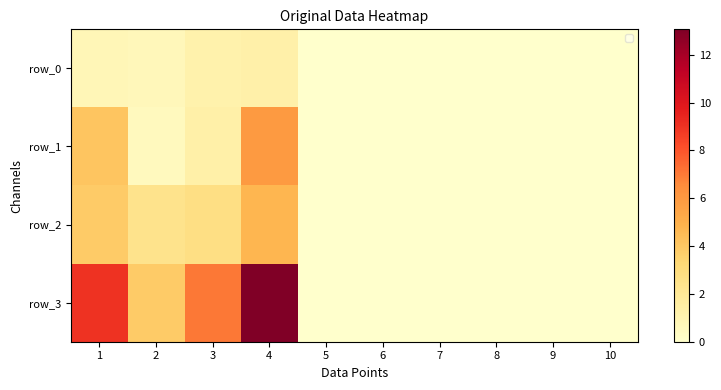

Is the value of row_3 at 7 greater than the value of row_0 at 8?

No